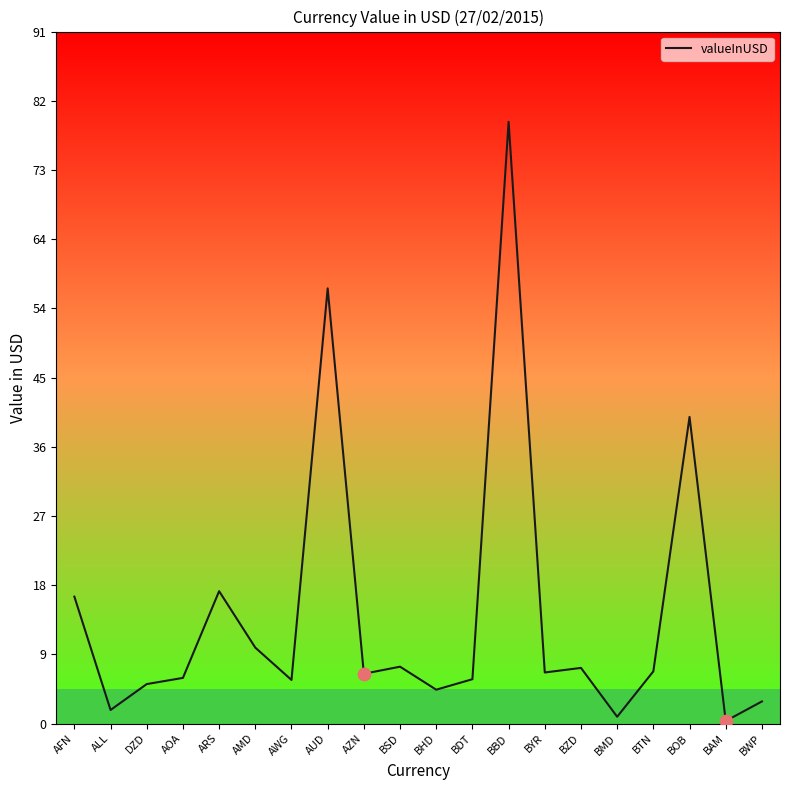

What is the change in value from AFN to BMD?

-15.8